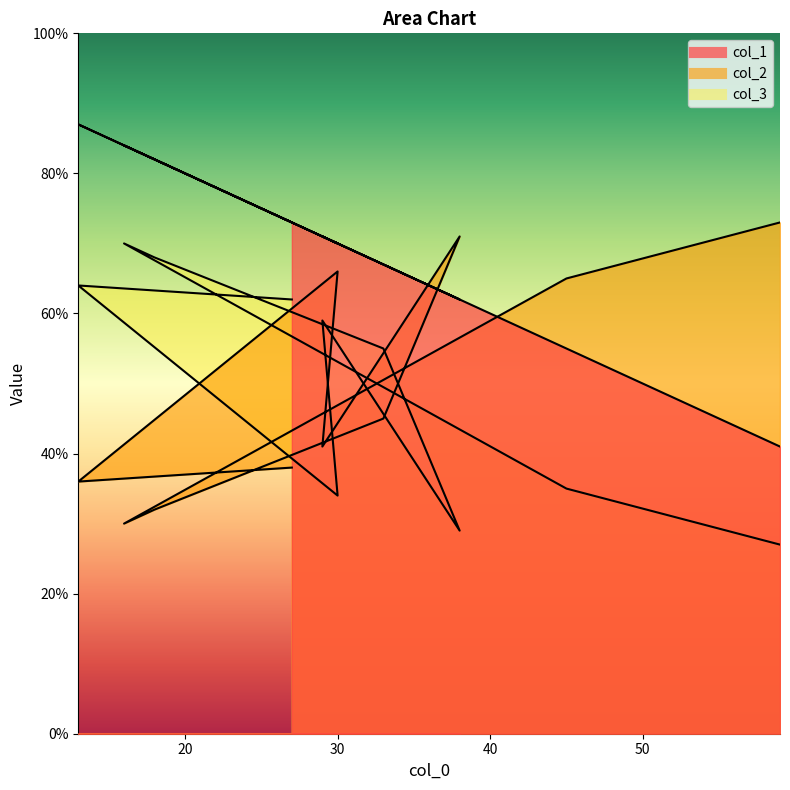

At which category is the sum across all series the highest?

13